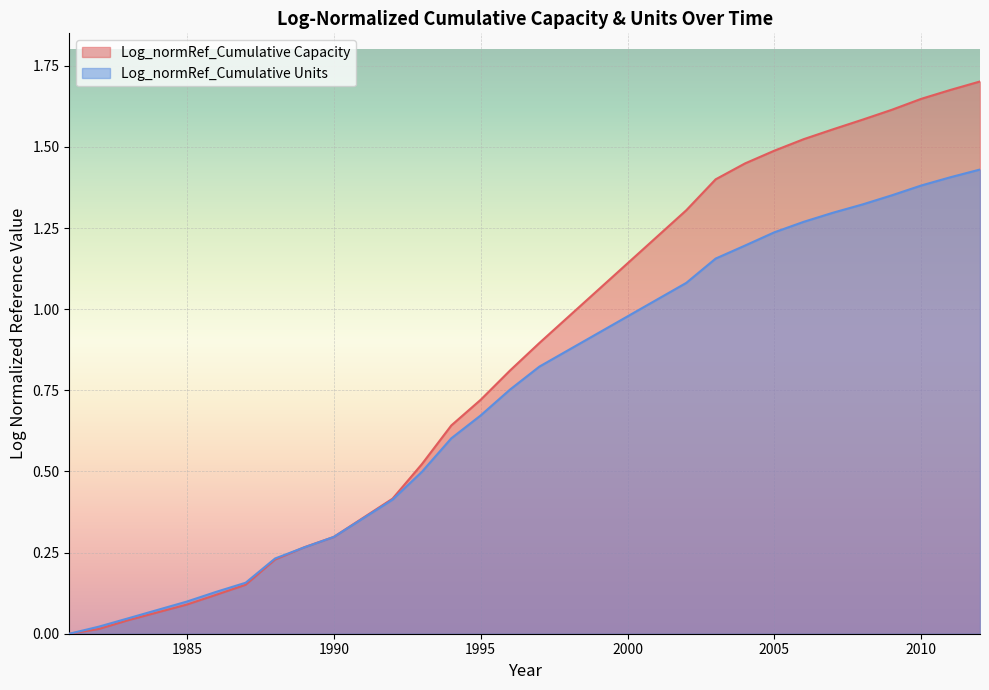

What are all the series names shown in the legend?

Log_normRef_Cumulative Capacity, Log_normRef_Cumulative Units